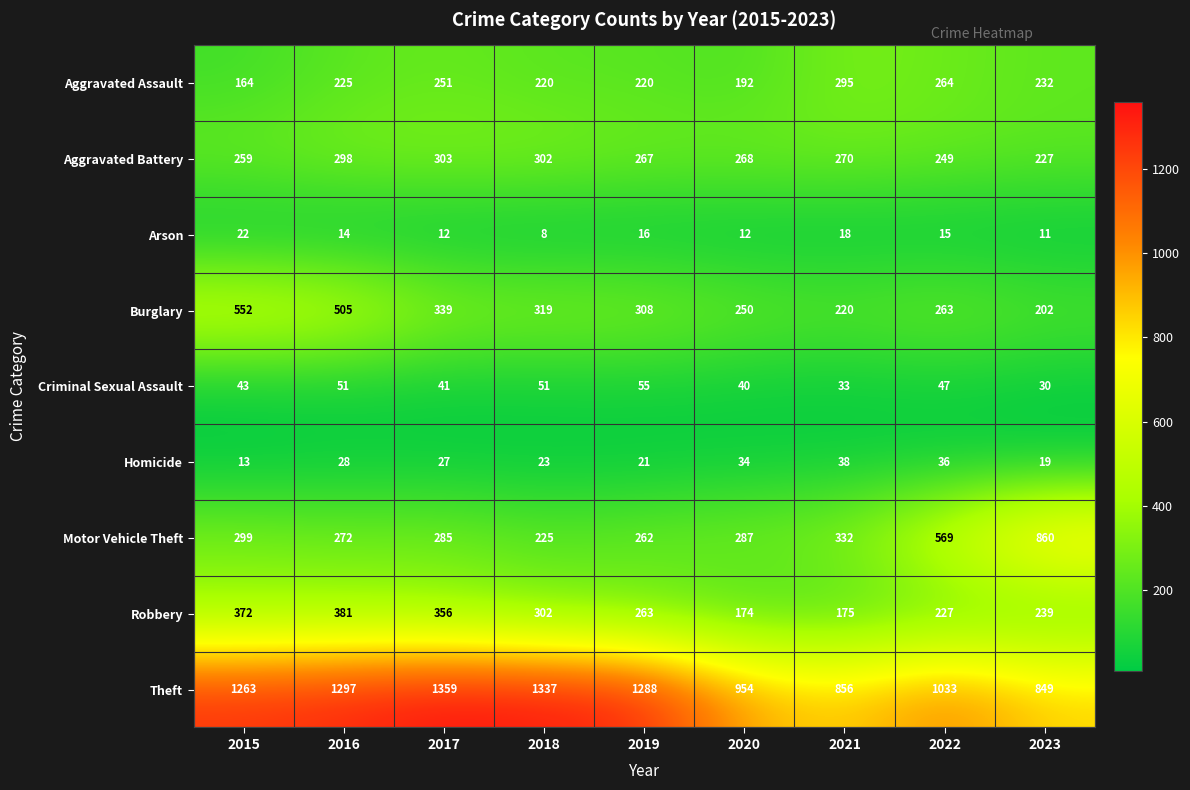

What is the difference between the maximum and minimum values in the Aggravated Battery series?

76